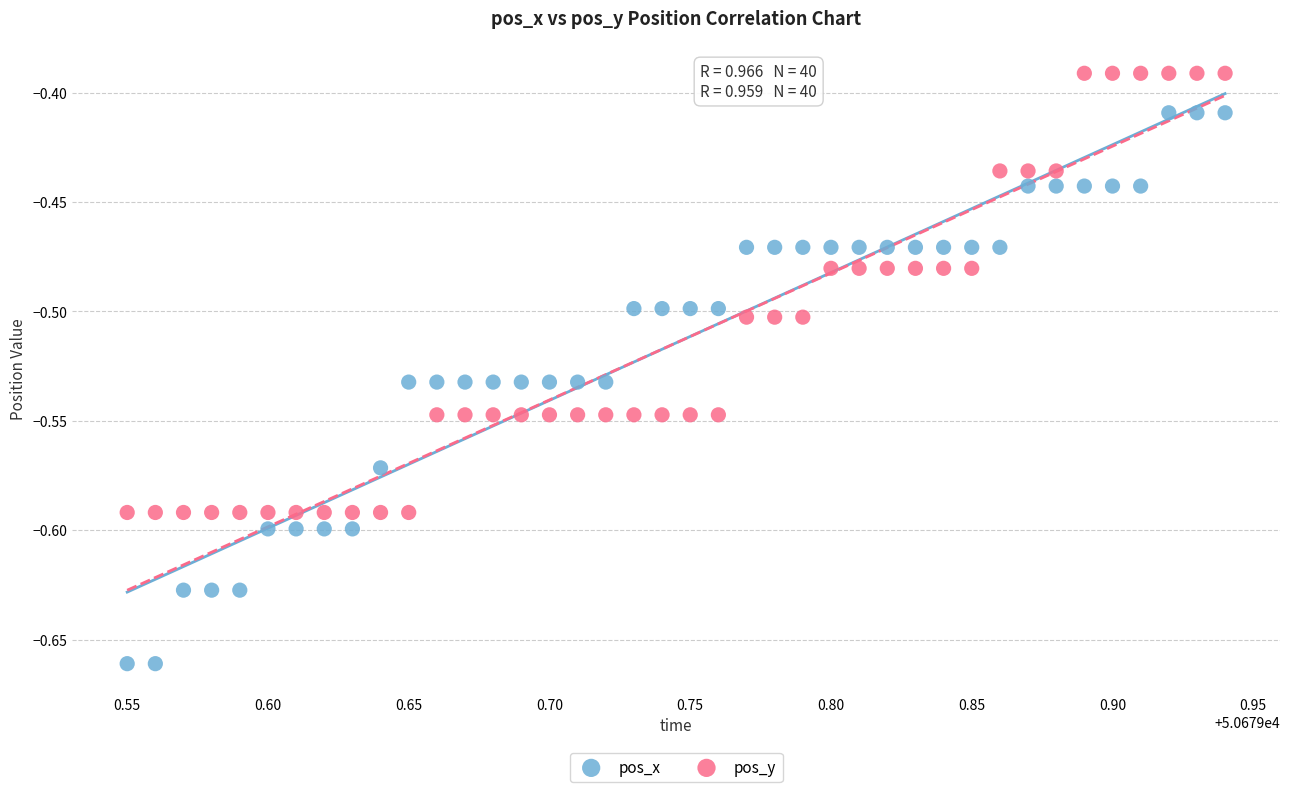

Which series contains the highest Y value?

pos_y